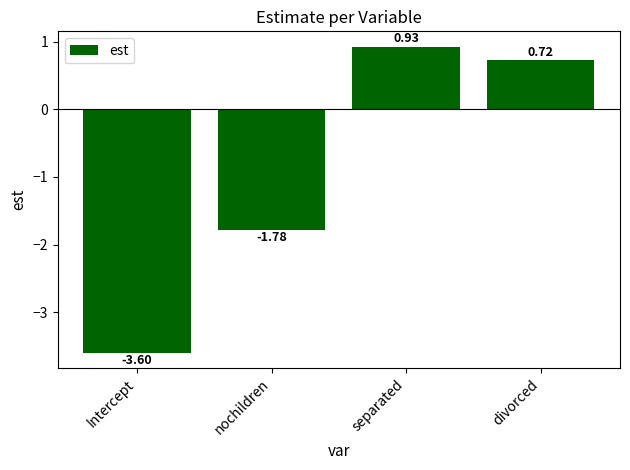

What is the smallest value displayed?

-3.6